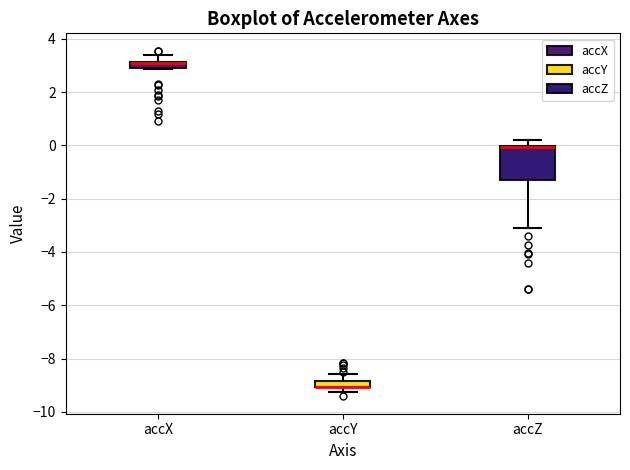

Where is the upper edge of the box for accY on the y-axis? The values are not printed on the chart, so give them approximately, as read against the axis.

-8.8